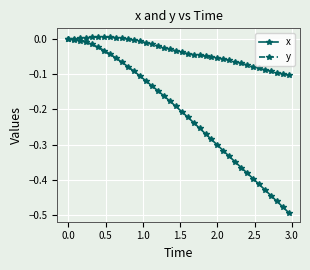

Which series has the largest total across all categories?

y